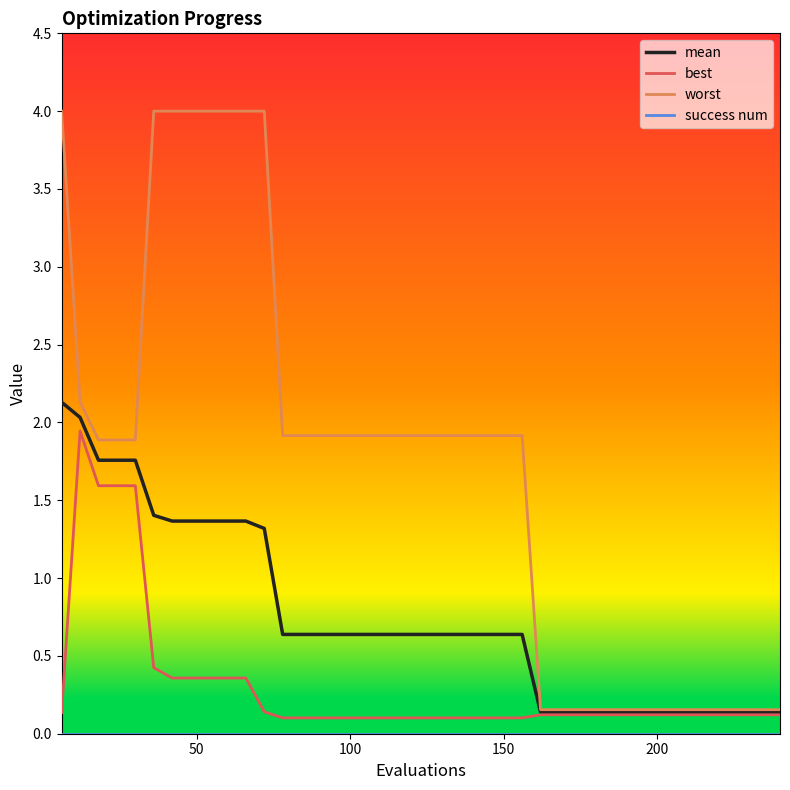

What is the maximum value shown in the chart?

4.0